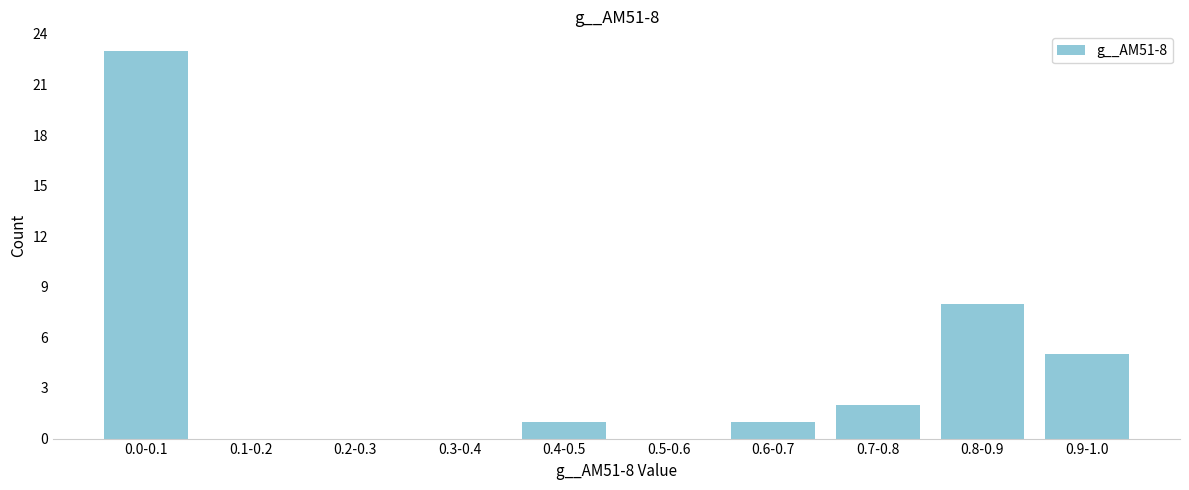

Reading left to right, list all the values displayed in this chart.

0.0-0.1=23	0.1-0.2=0	0.2-0.3=0	0.3-0.4=0	0.4-0.5=1	0.5-0.6=0	0.6-0.7=1	0.7-0.8=2	0.8-0.9=8	0.9-1.0=5